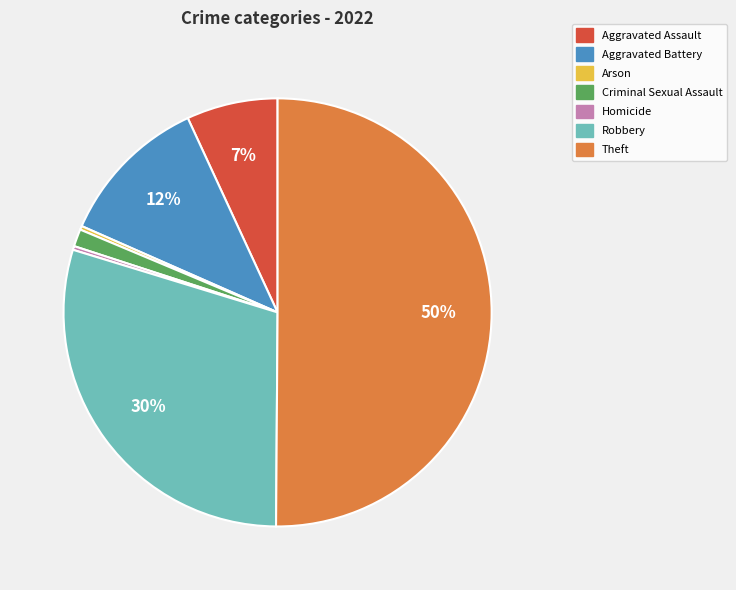

Do Robbery and Arson together represent more than half of the pie?

No